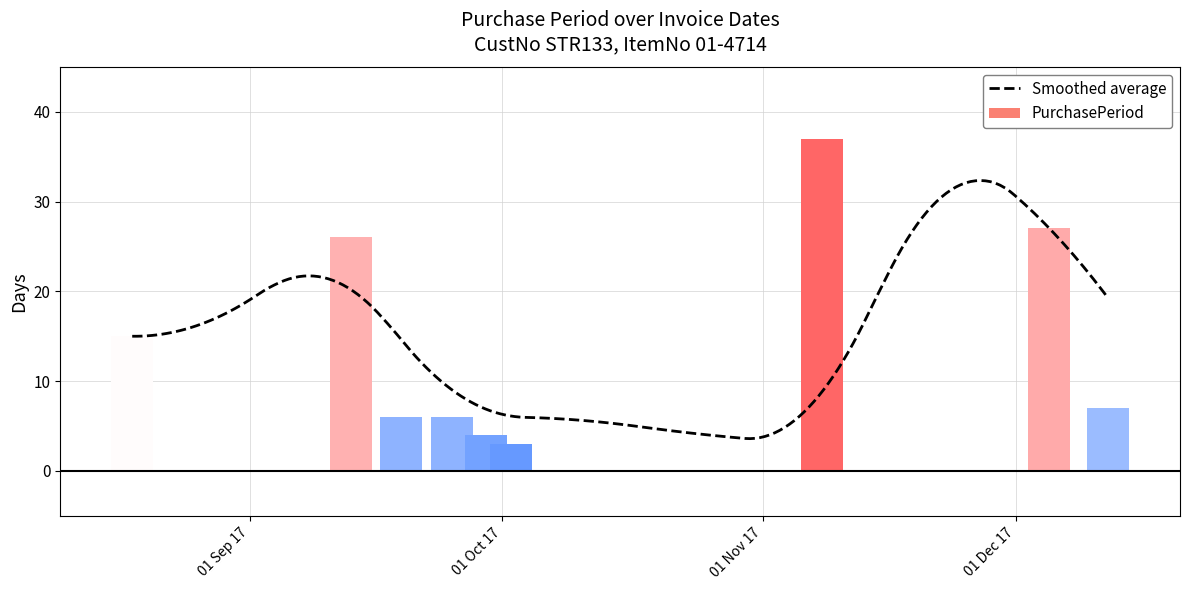

At which category does the chart reach its minimum across all series?

2017-10-02